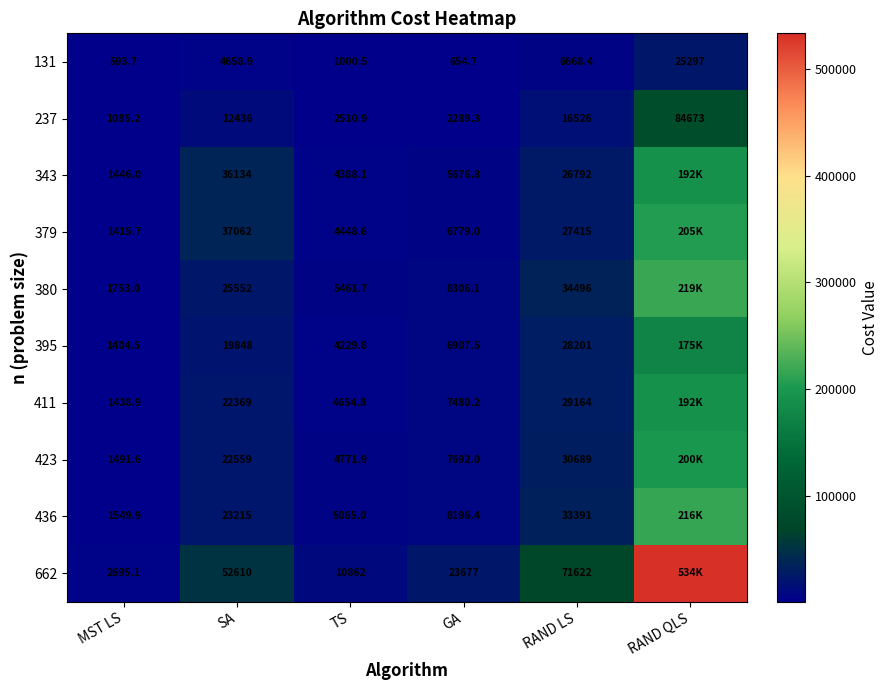

The 131 series shows 931.0 at MST LS. True or false?

False